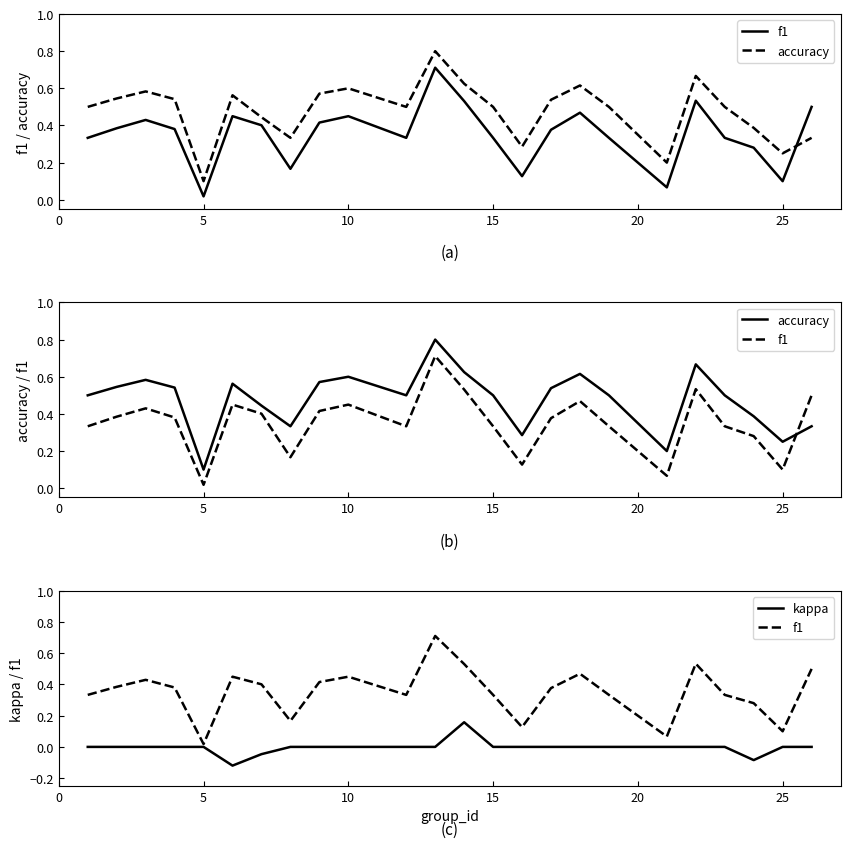

True or false: kappa and accuracy cross at least once.

False